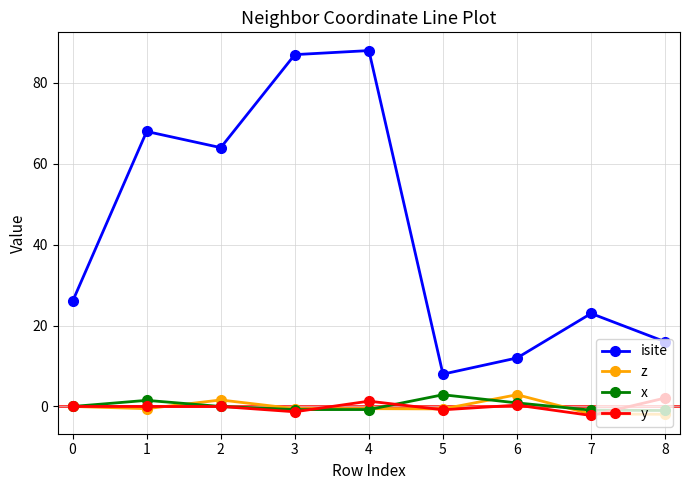

What are all the series names shown in the legend?

isite, z, x, y